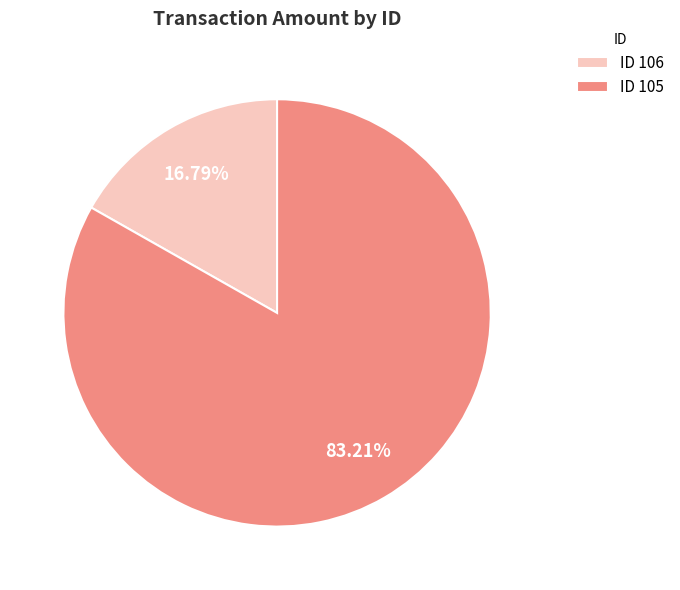

How many slices are in this pie chart?

2